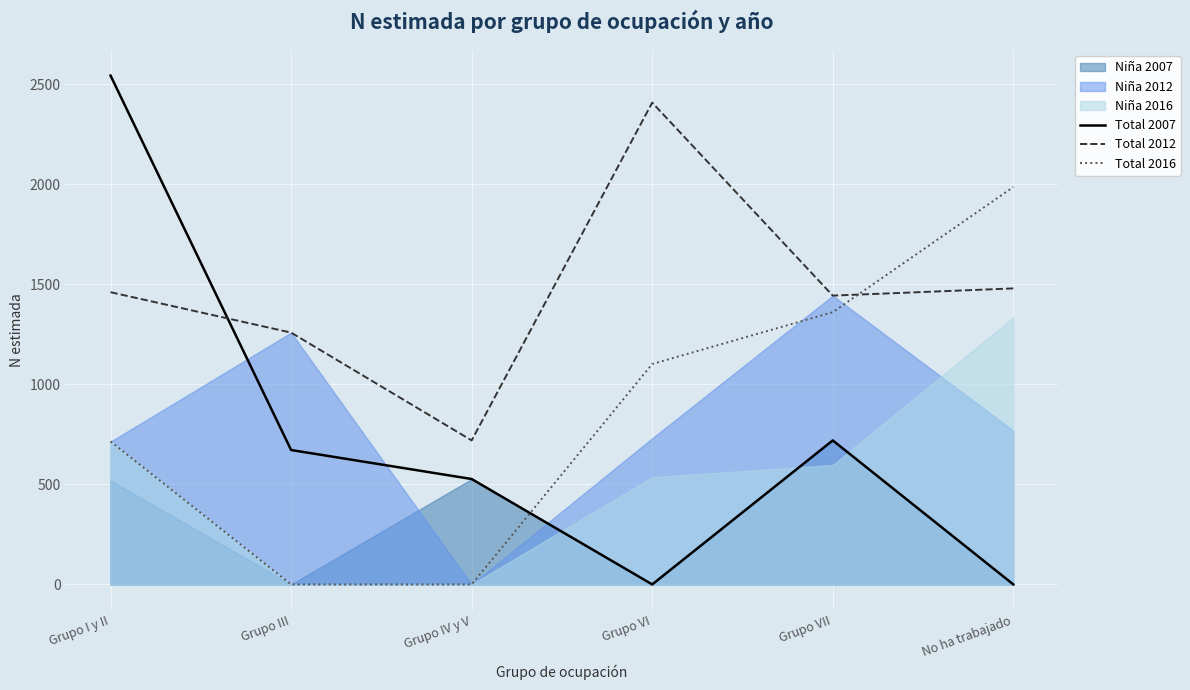

How many values in Total 2007 are above zero?

4